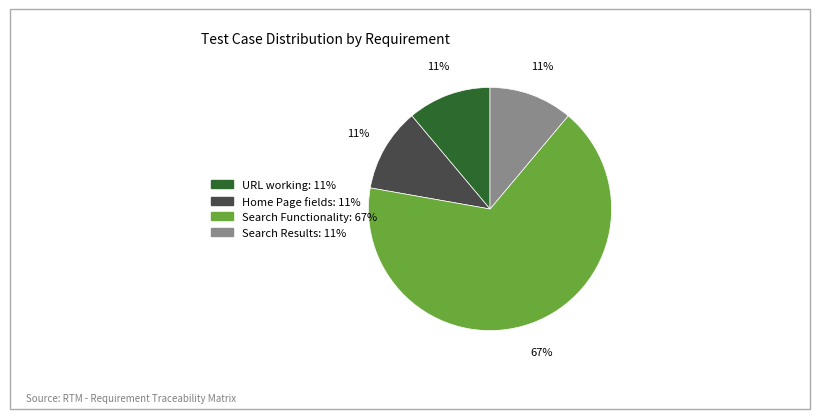

Between URL working and Search Functionality, which is larger?

Search Functionality